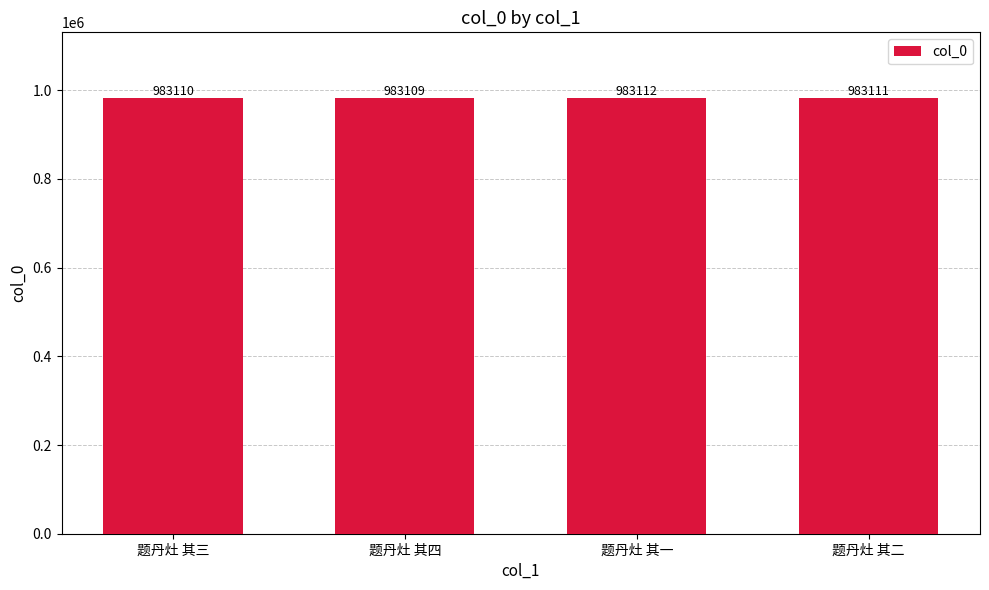

Are the bars grouped side by side (vs. stacked)?

No